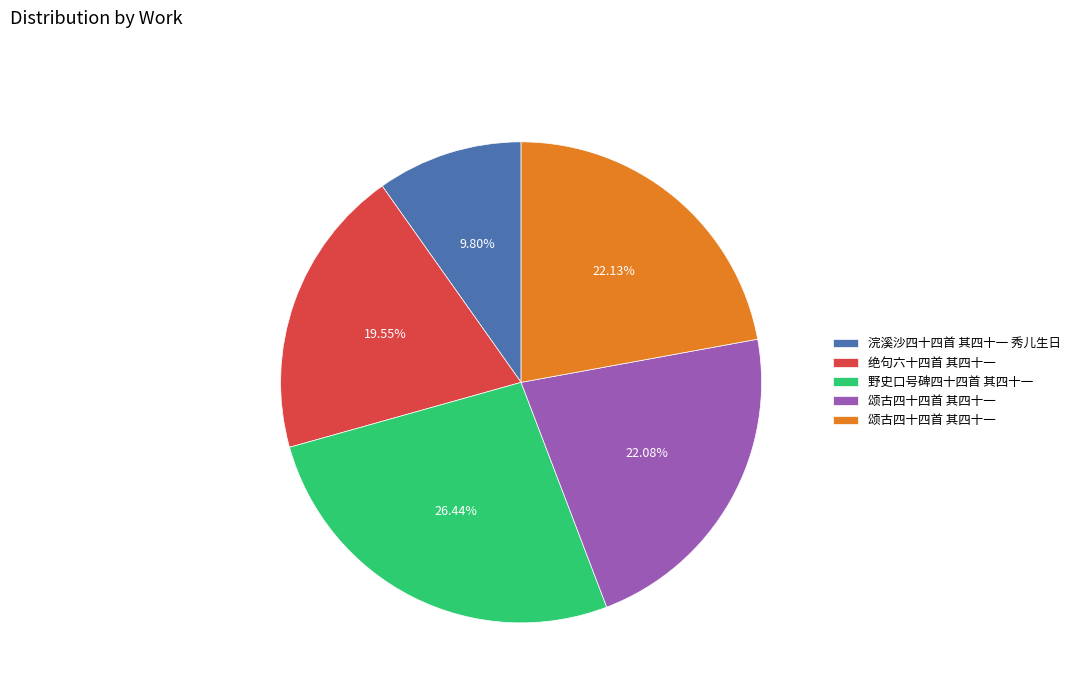

Is there any slice that represents more than half of the pie?

No